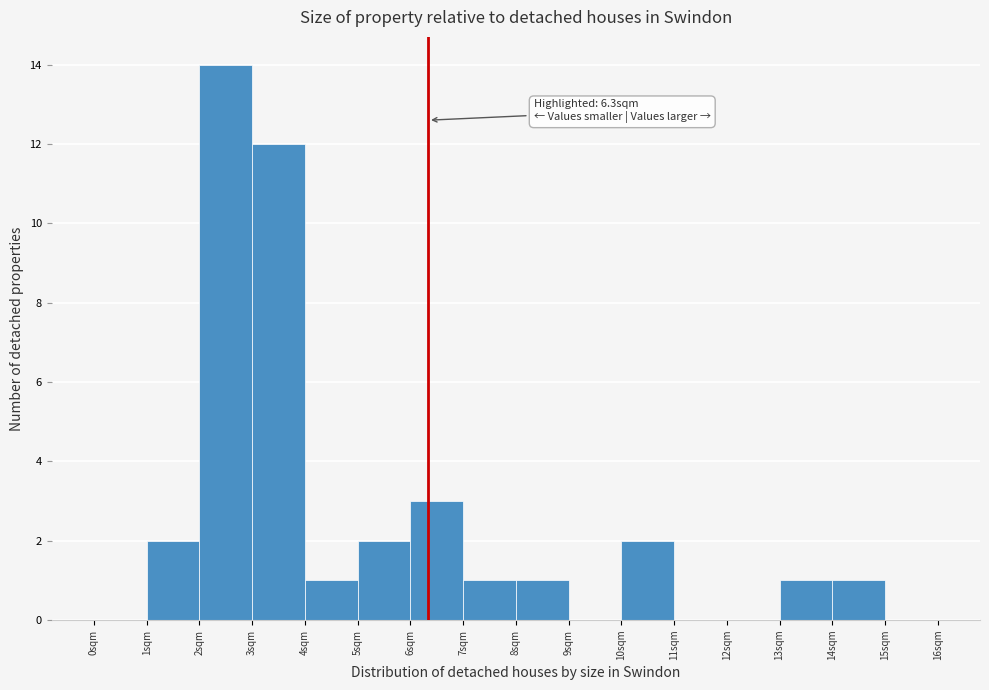

Over which range of the x-axis is the bar tallest?

2 to 3